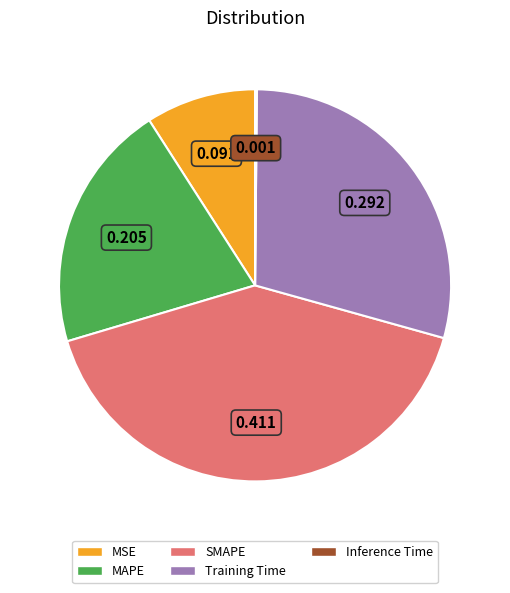

Between Training Time and MSE, which is larger?

Training Time